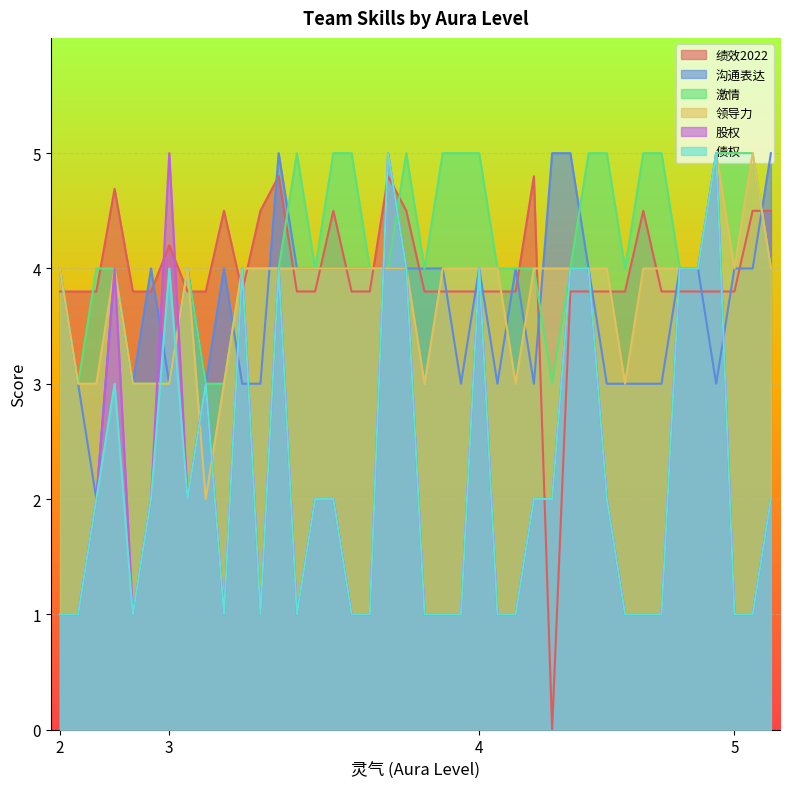

Count the number of categories in the chart.

40